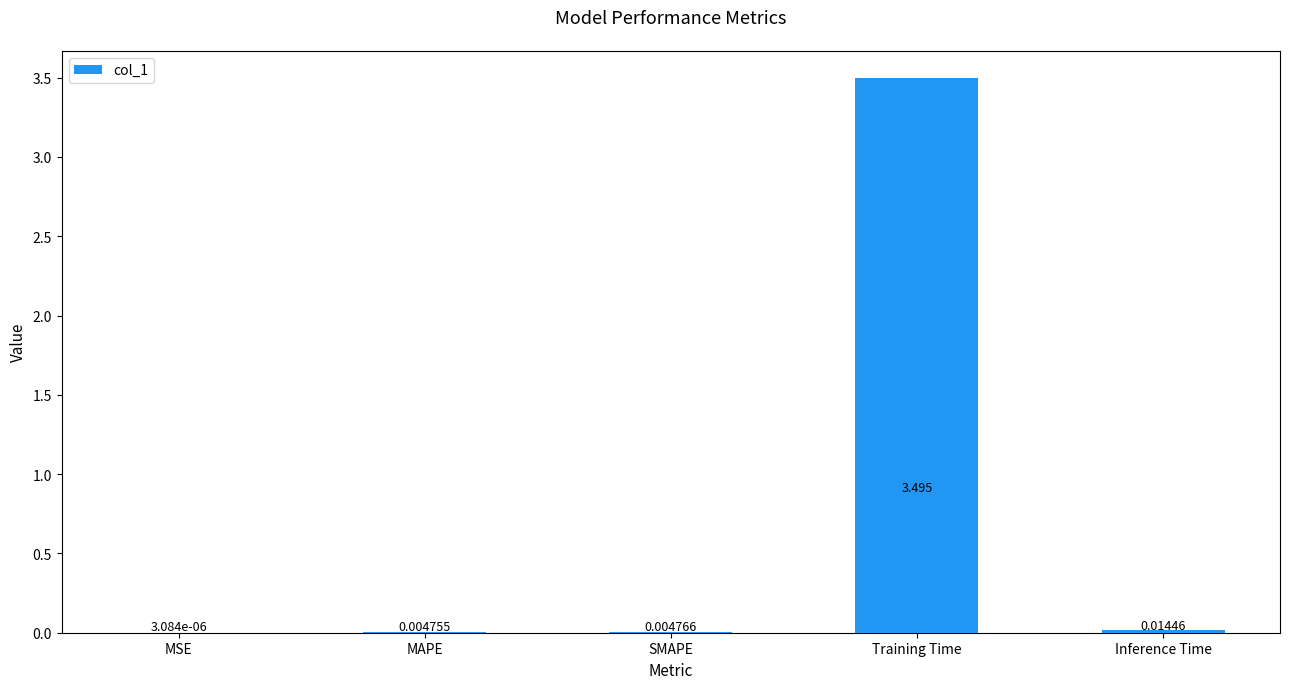

Which has a higher value, Training Time or MSE?

Training Time